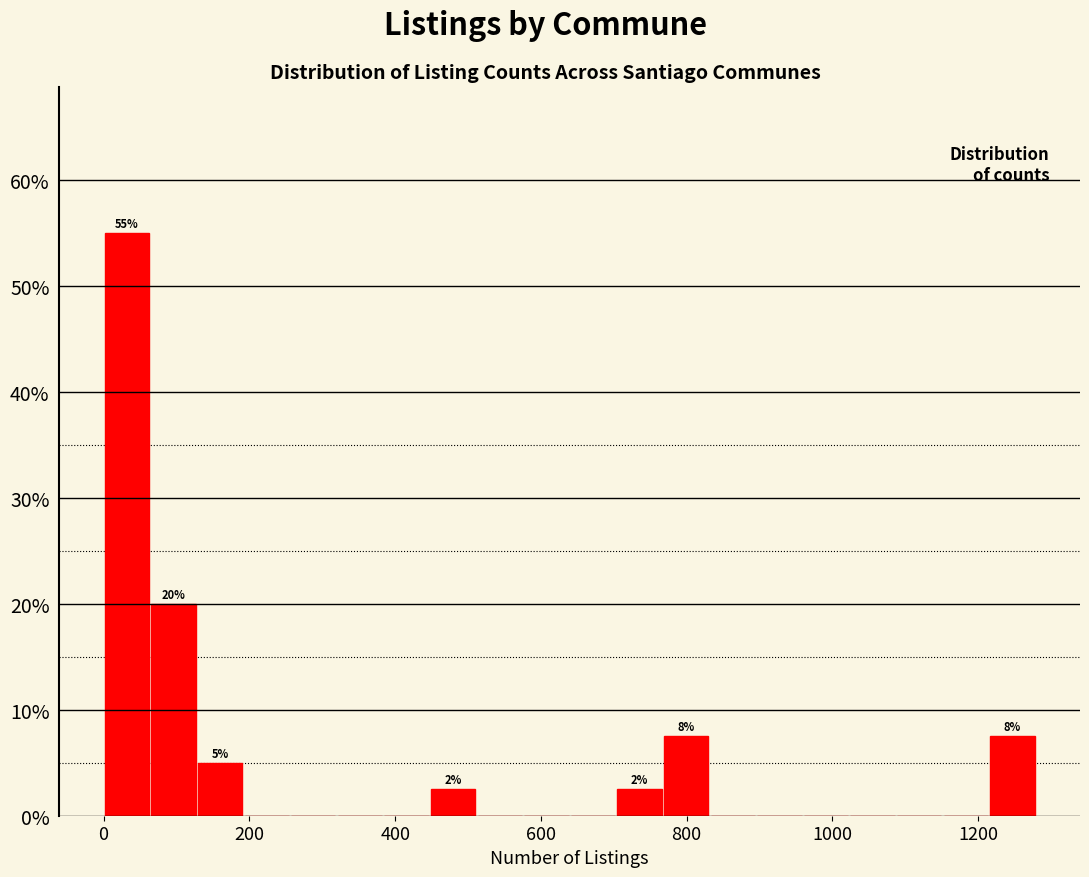

Read against the x-axis, roughly where is the centre of the tallest bar?

40